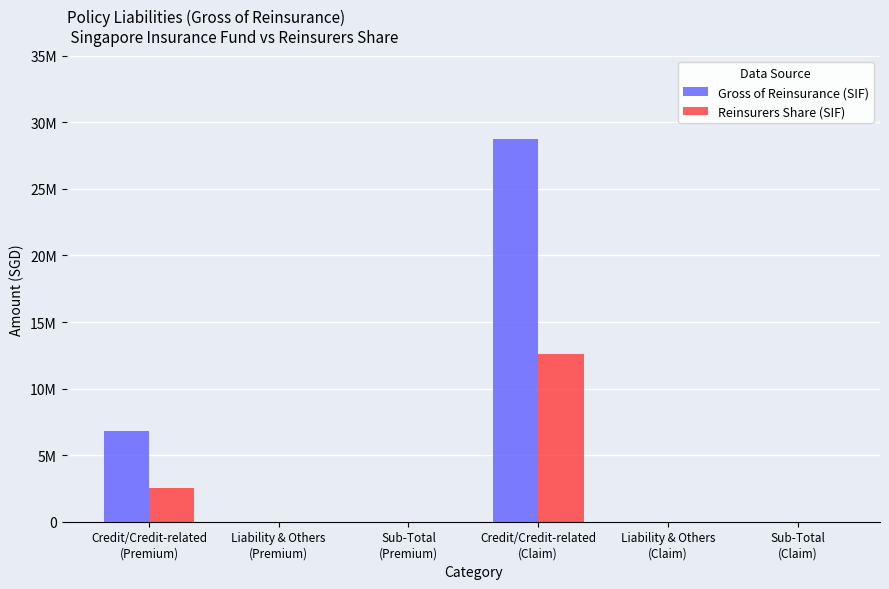

Does the chart contain stacked bars?

No